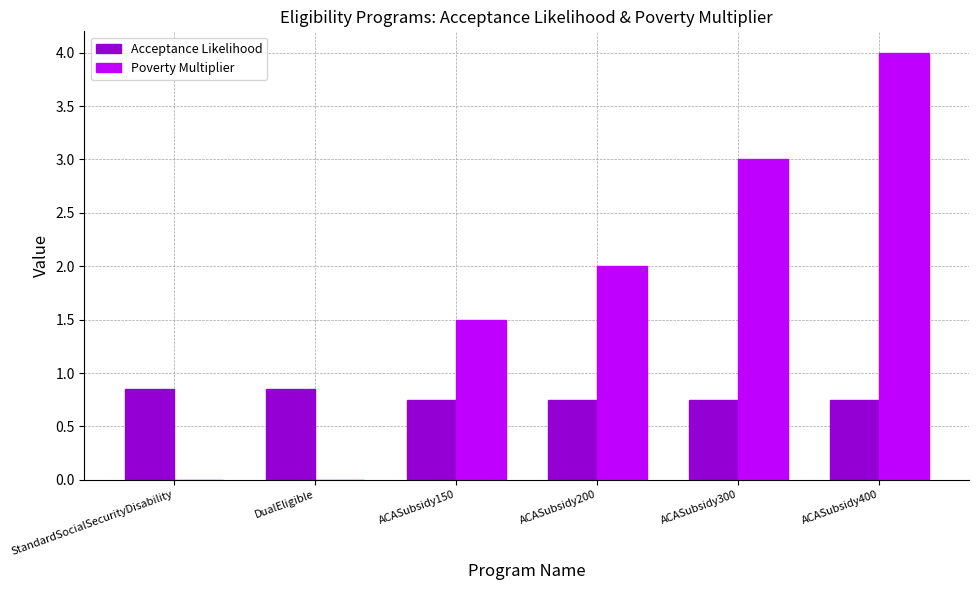

Read the Poverty Multiplier value at ACASubsidy400.

4.0